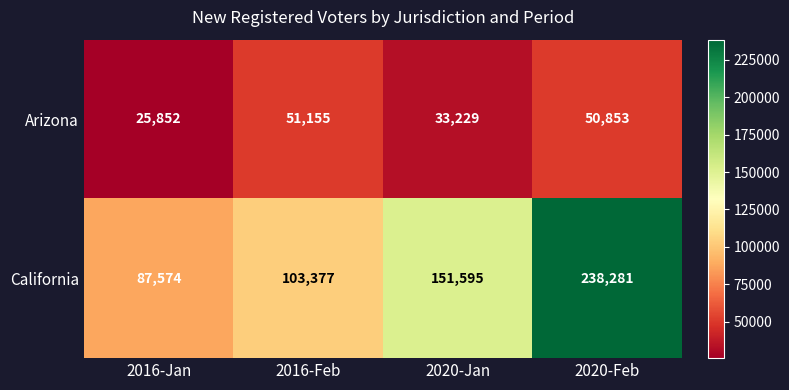

Reading left to right, transcribe all the data shown in this chart.

Arizona: 2016-Jan=25852	2016-Feb=51155	2020-Jan=33229	2020-Feb=50853
California: 2016-Jan=87574	2016-Feb=103377	2020-Jan=151595	2020-Feb=238281